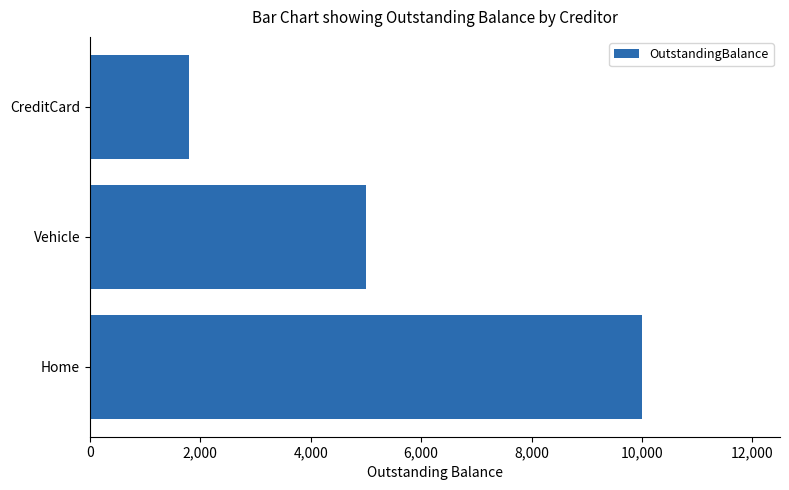

The chart shows a value of 5545 at Home. True or false?

False